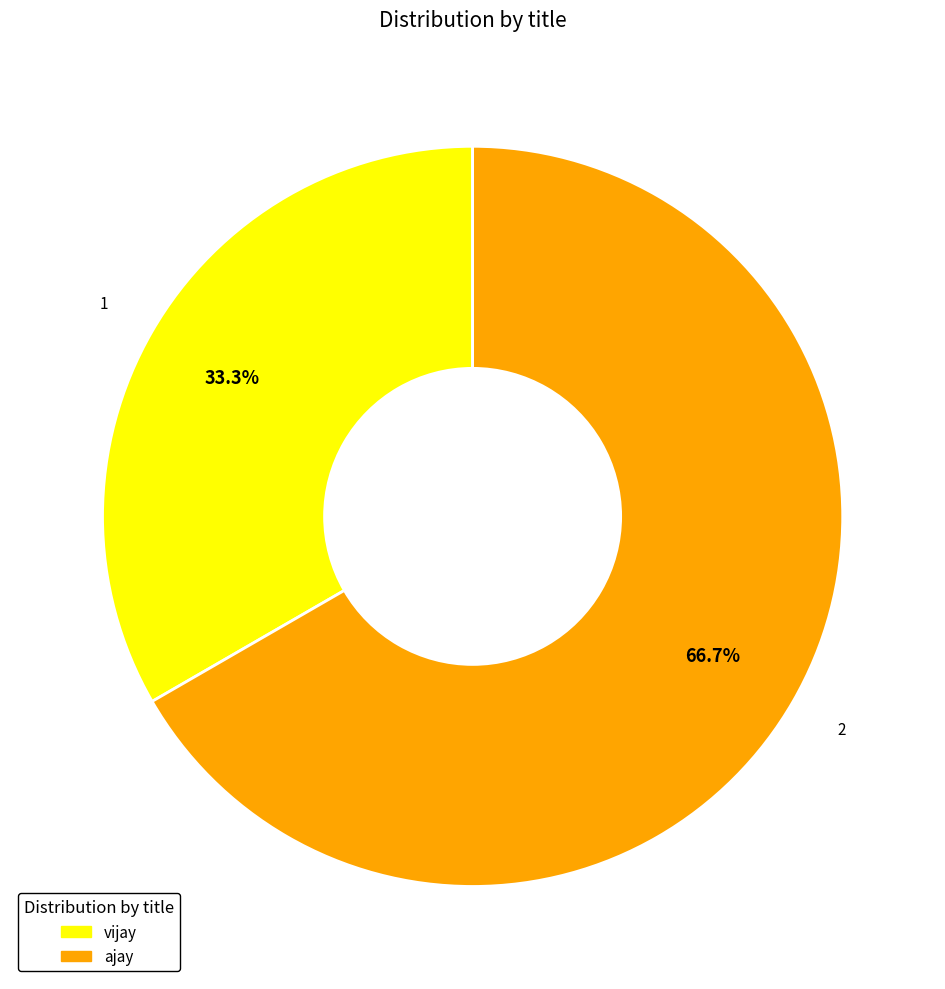

The vijay slice represents 33% of the pie. True or false?

True